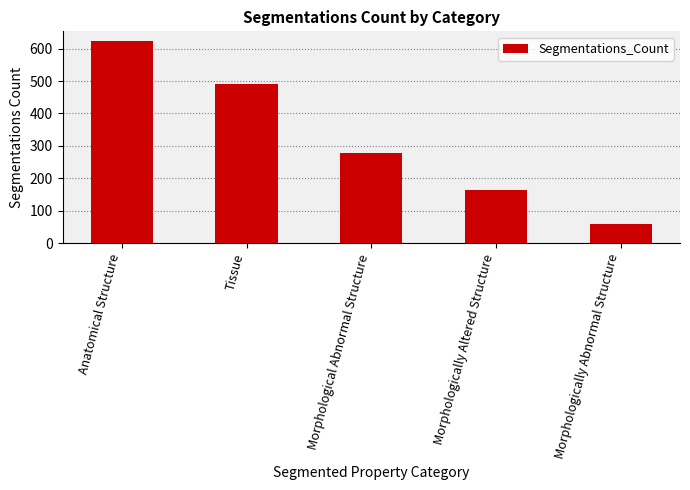

Rank the categories by value from highest to lowest.

Anatomical Structure, Tissue, Morphological Abnormal Structure, Morphologically Altered Structure, Morphologically Abnormal Structure